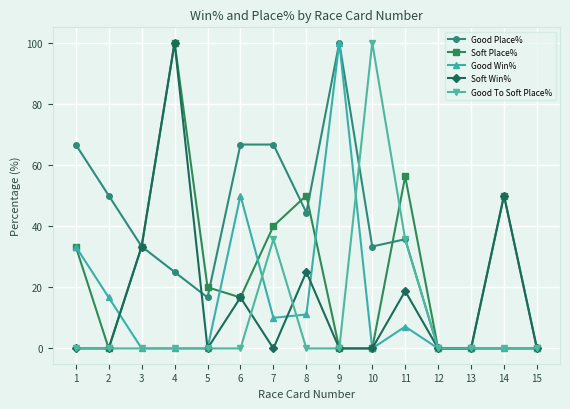

How many data points does each series have?

15